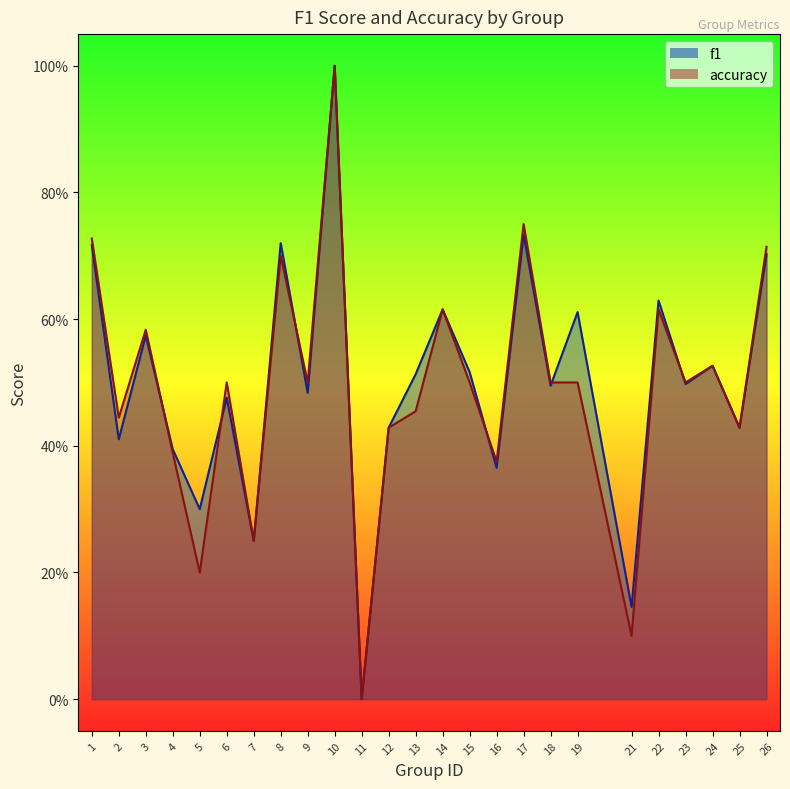

Count the accuracy values in the range 0 to 1.

25